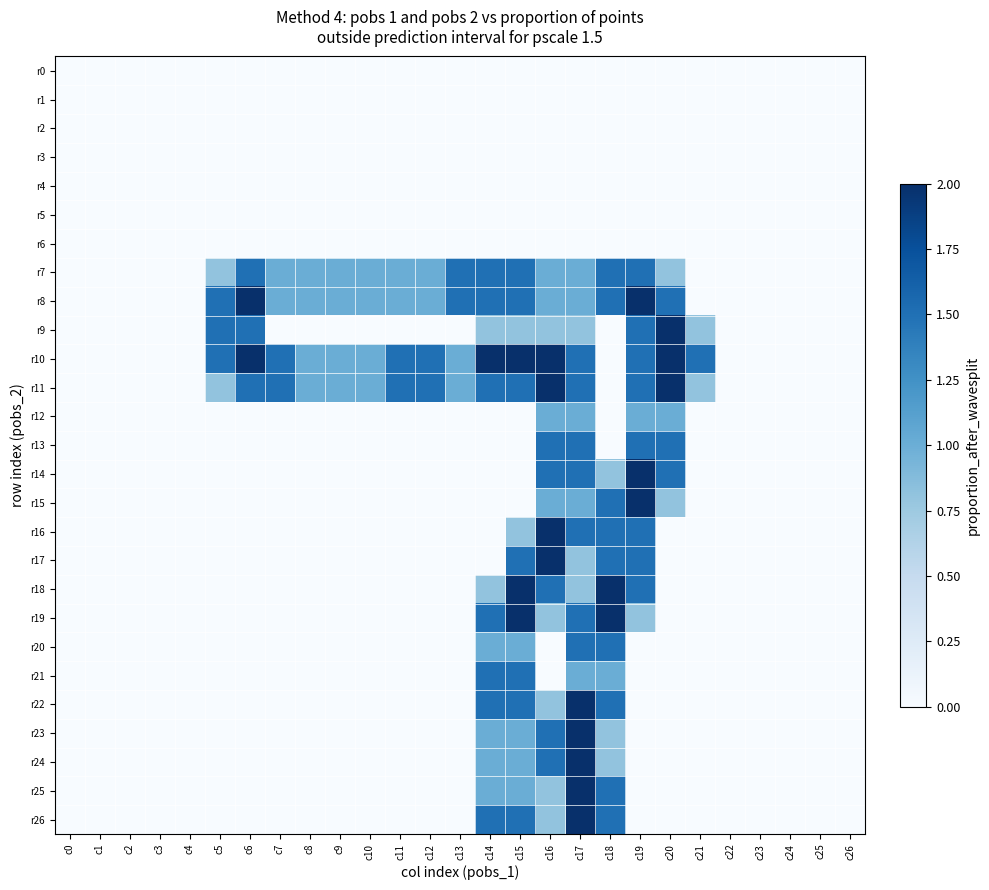

Which series has the largest range (max minus min)?

r8